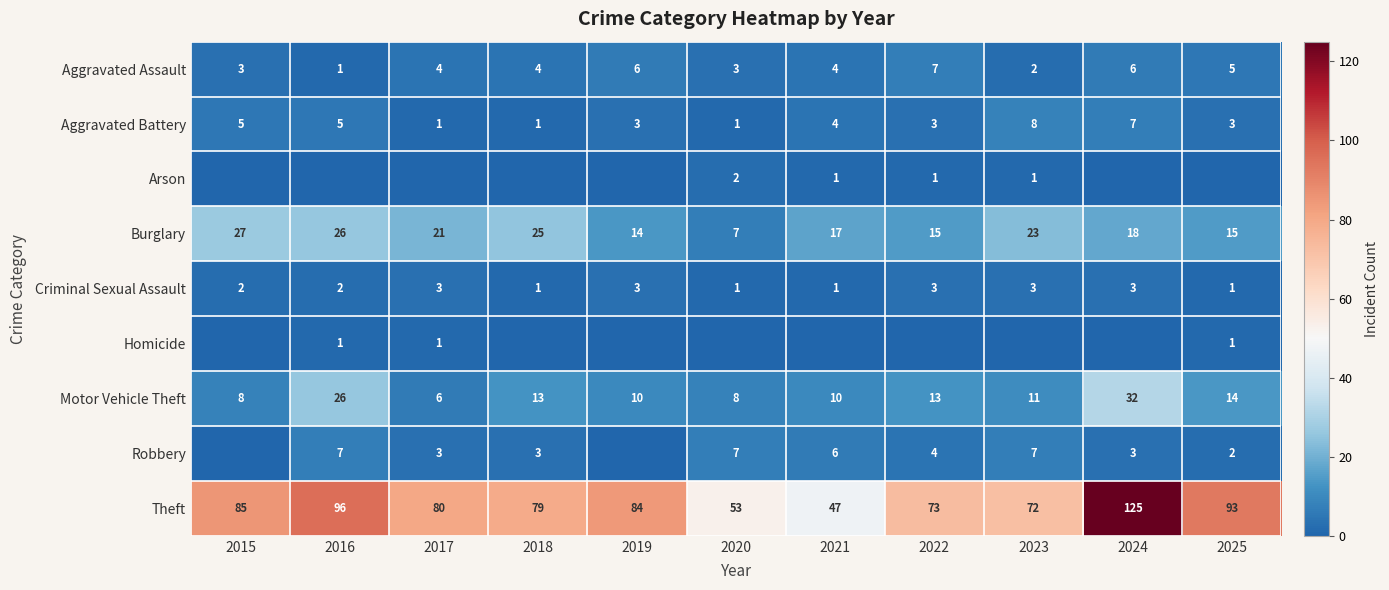

What is the maximum value for Aggravated Assault?

7